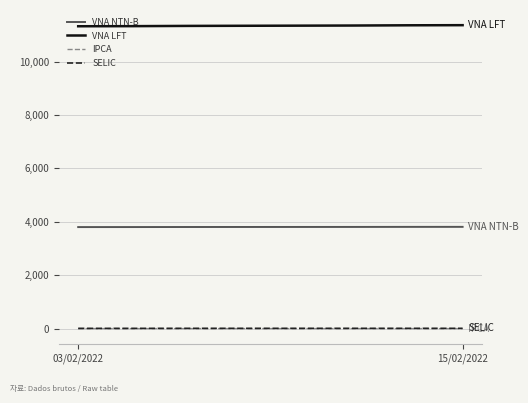

True or false: IPCA and SELIC intersect in this chart.

False